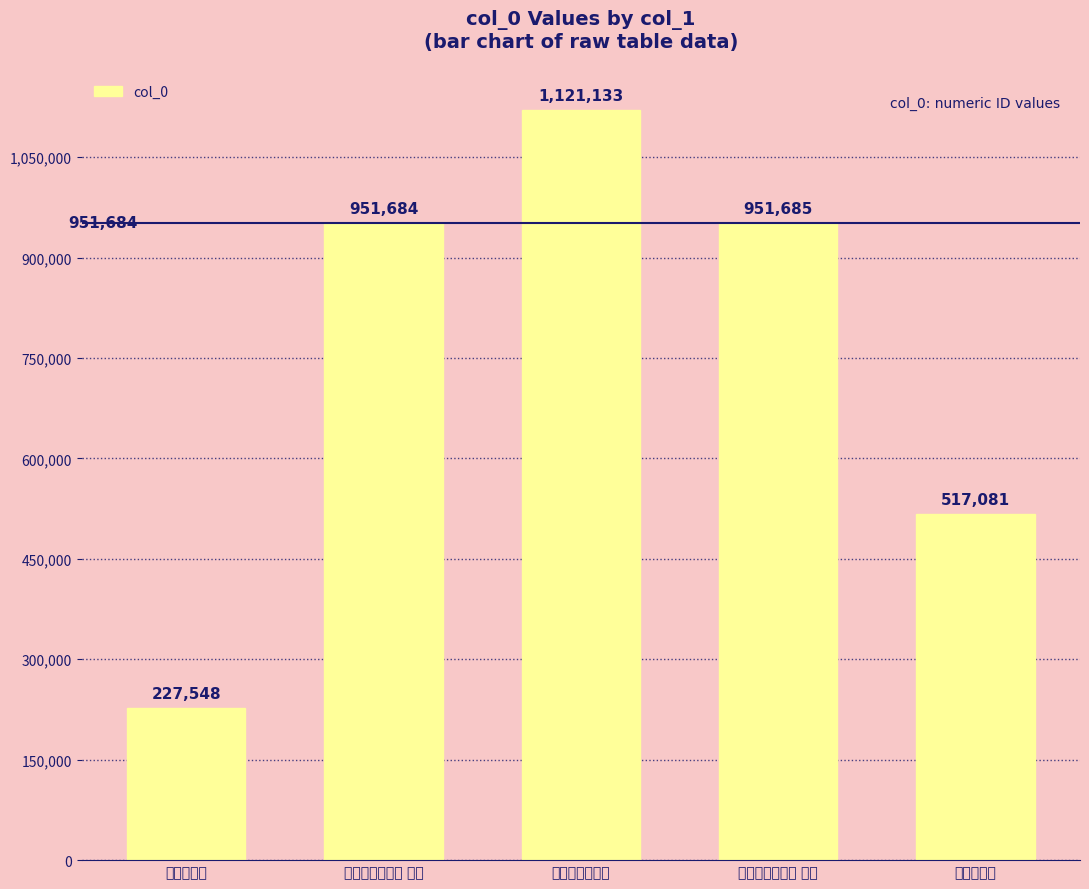

True or false: the data shows 1121133 at 曹廷辅挽词二首.

True